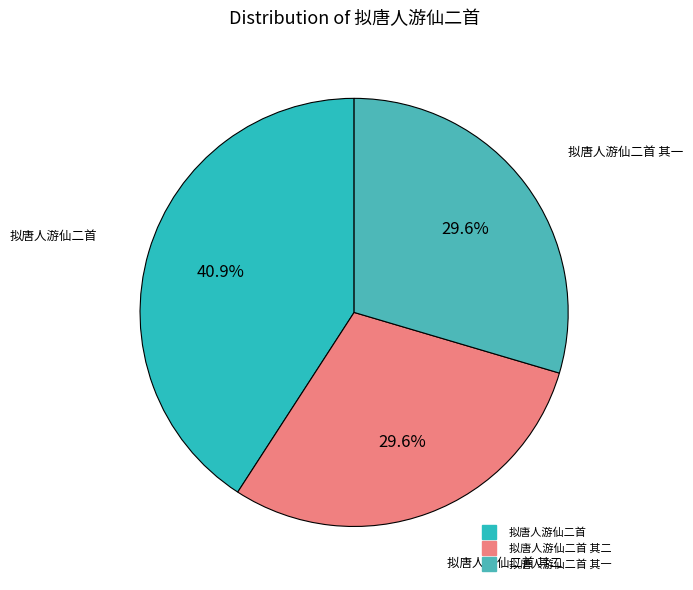

Is there any slice that represents more than half of the pie?

No